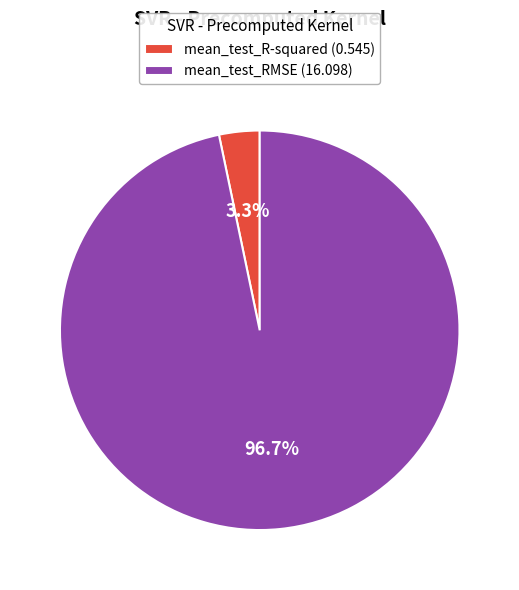

Rank the categories by value from highest to lowest.

mean_test_RMSE, mean_test_R-squared